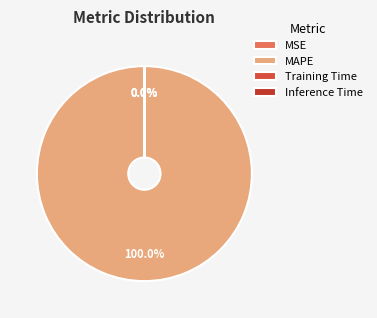

Do MSE and Training Time together represent more than half of the pie?

No